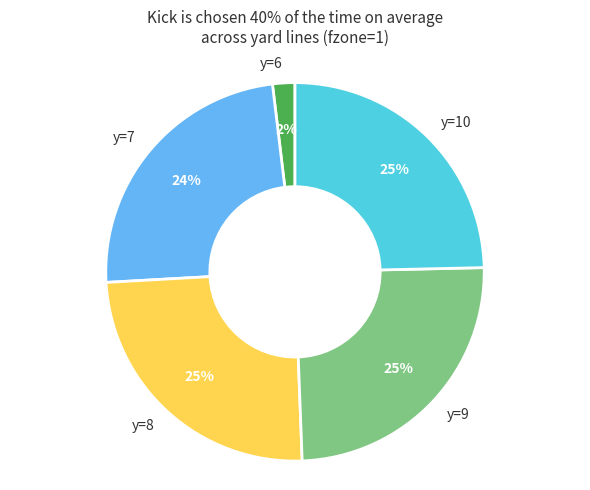

Between y=9 and y=6, which is larger?

y=9